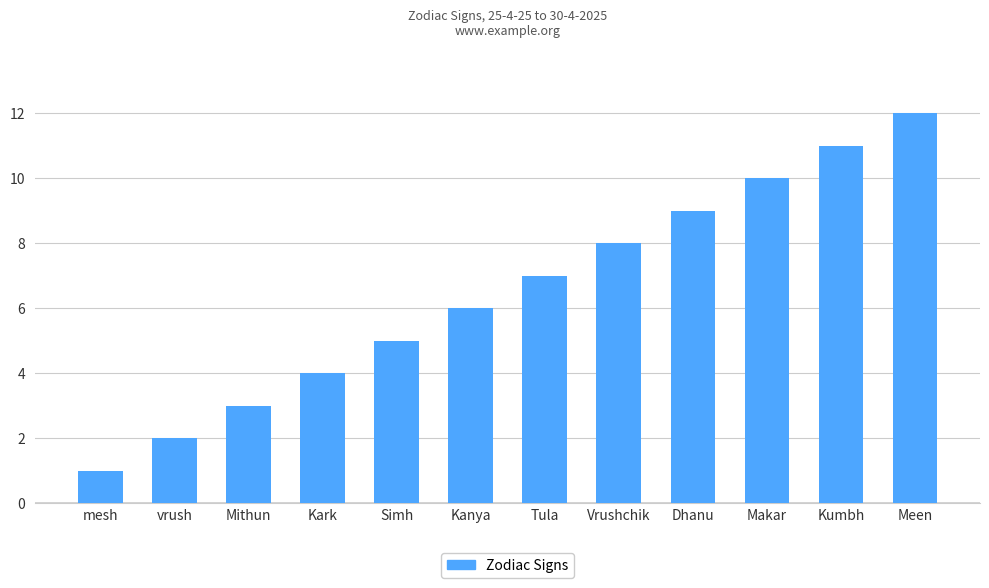

What is the label of the 8th bar from the right?

Simh